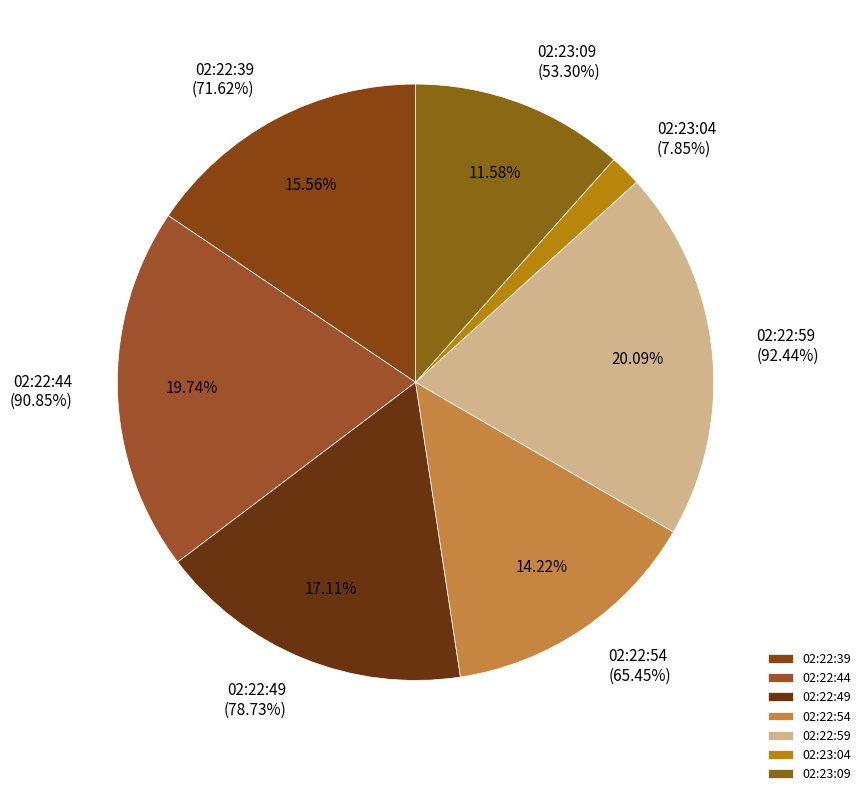

To the nearest percent, what is the combined percentage of 02:23:04 and 02:22:39?

17%